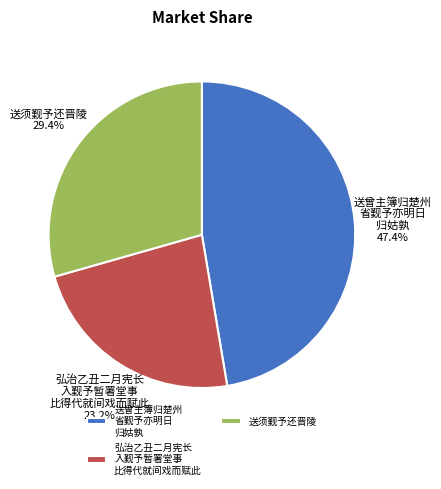

Does 送曾主簿归楚州 省觐予亦明日 归姑孰 account for over 50% of the chart?

No